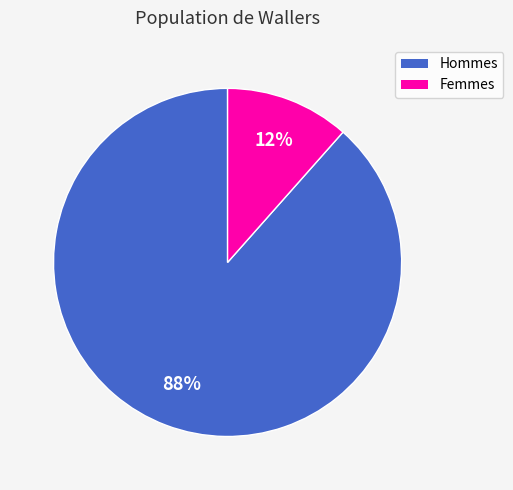

Is there any slice that represents more than half of the pie?

Yes